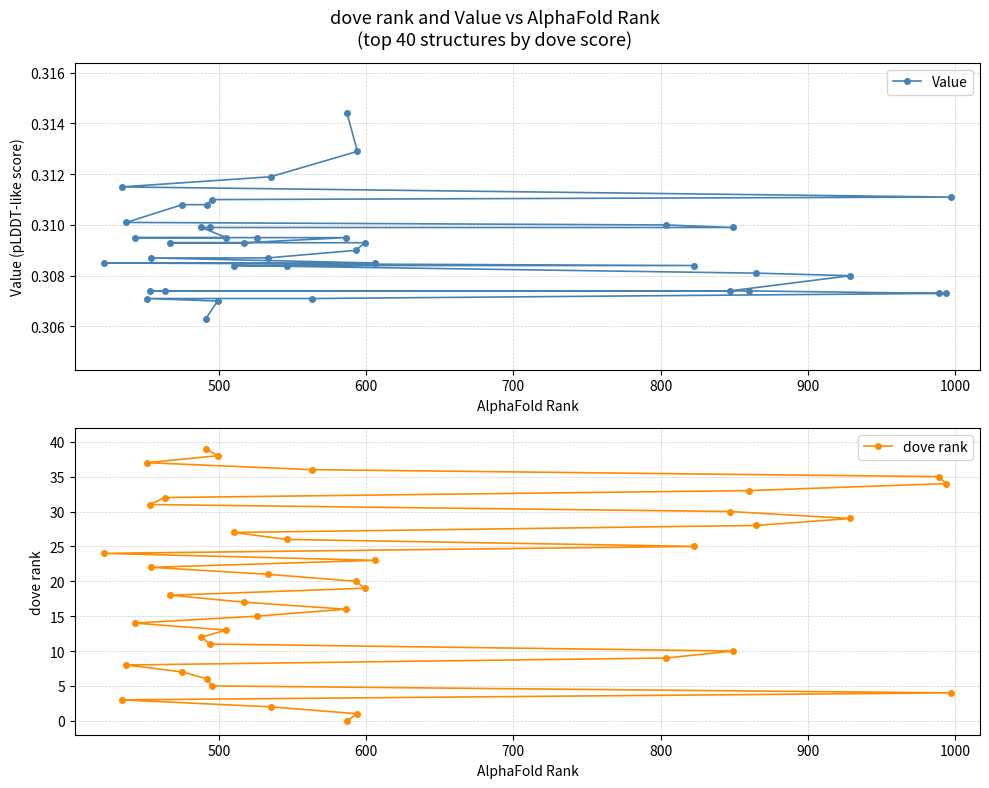

How many Value values are between 0 and 1?

40